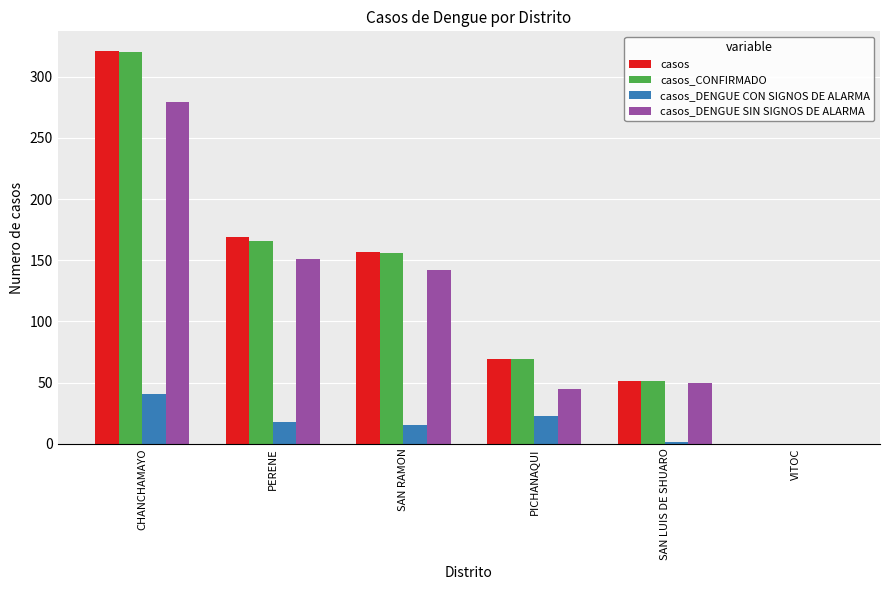

Is the value of casos at PERENE greater than the value of casos_DENGUE SIN SIGNOS DE ALARMA at SAN LUIS DE SHUARO?

Yes